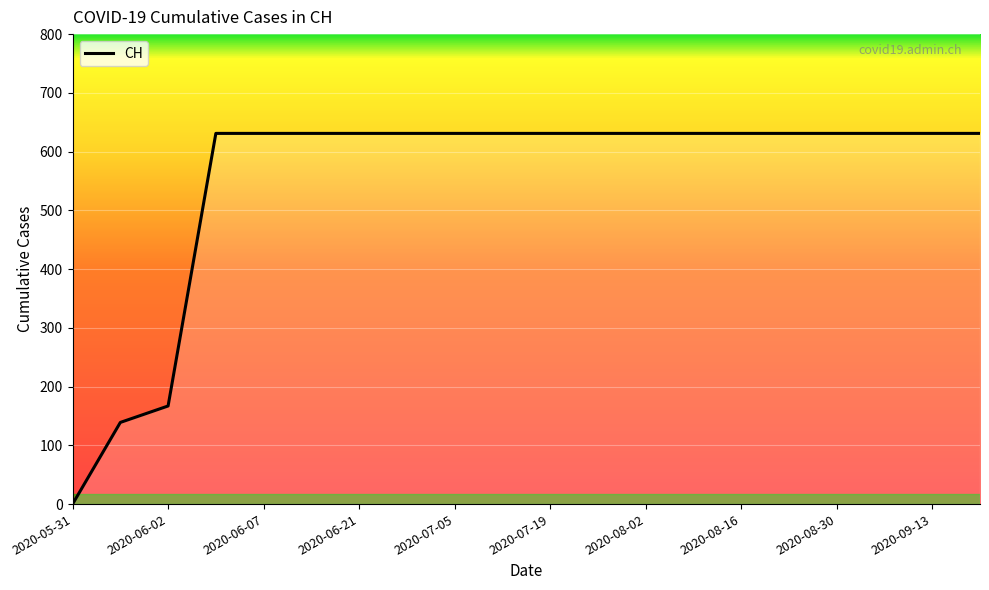

What is the difference between the maximum and minimum values?

631